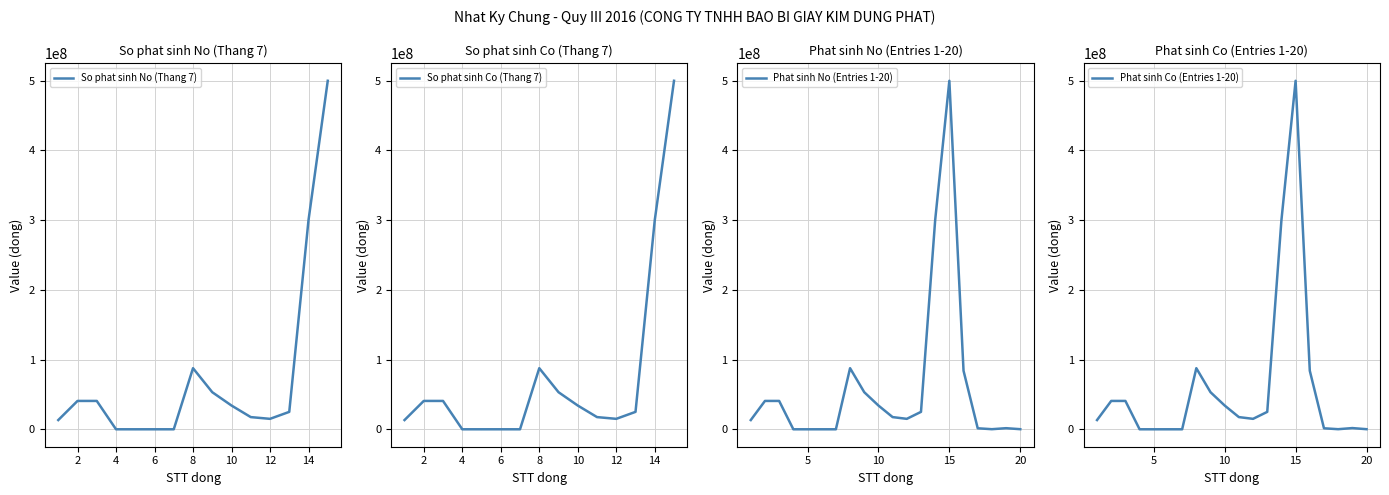

At which label is No (Credit) closest to 250001000?

14